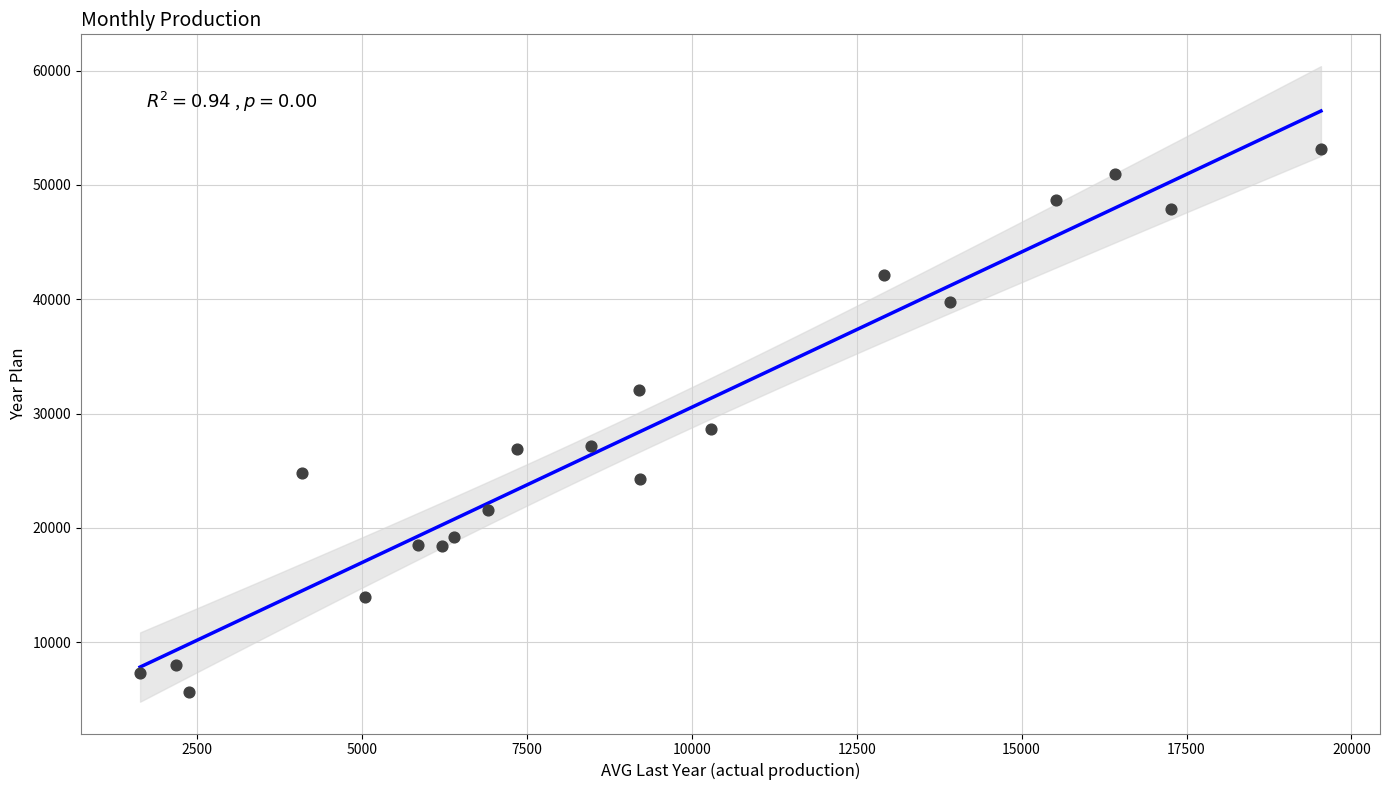

What is the range of Y values (max minus min)?

47424.9